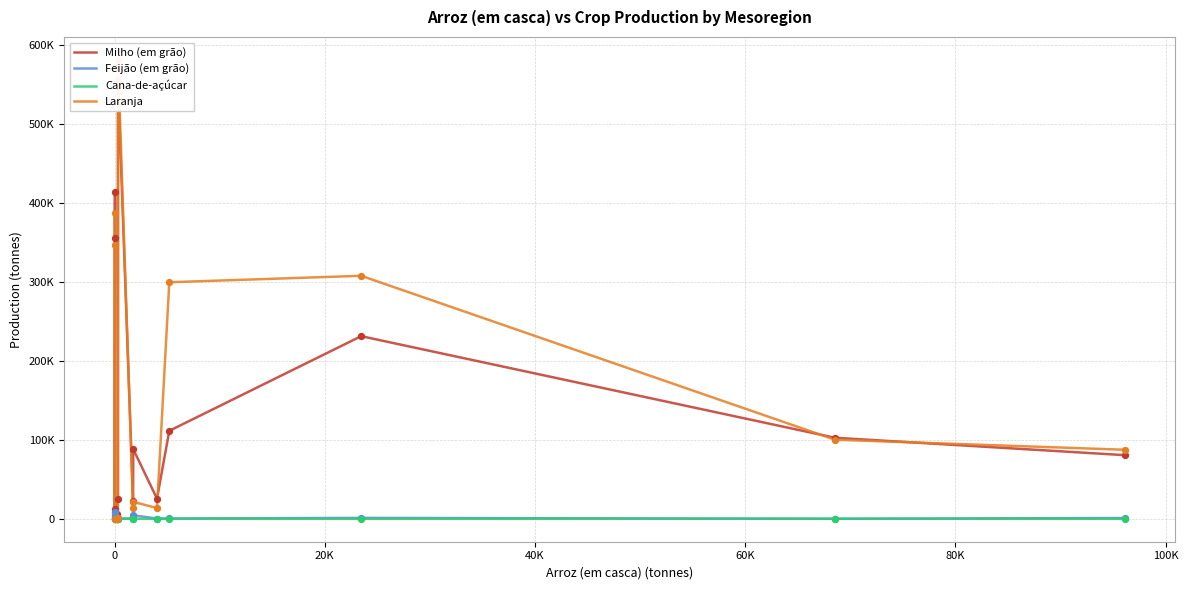

Which series contains the lowest Y value?

Cana-de-açúcar